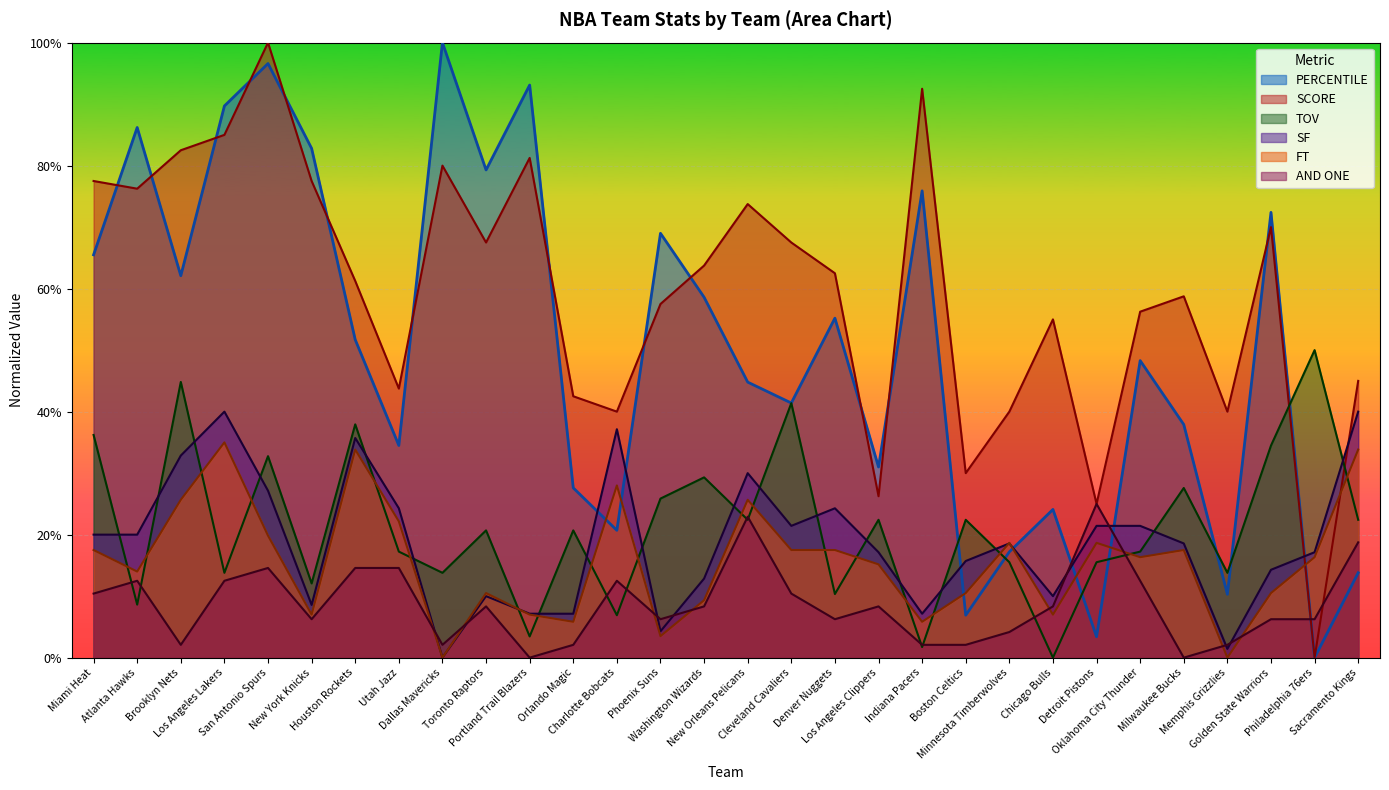

The FT series shows 0.3 at Los Angeles Lakers. True or false?

True